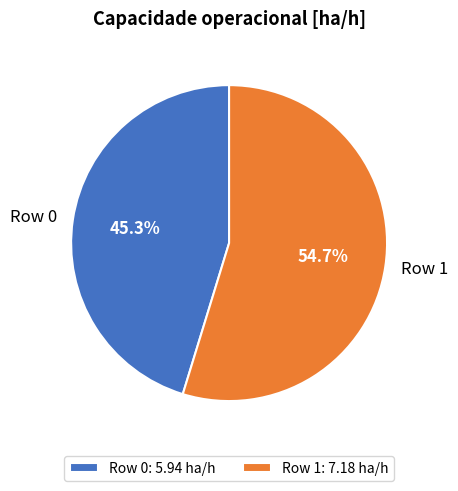

What is the majority slice?

Row 1